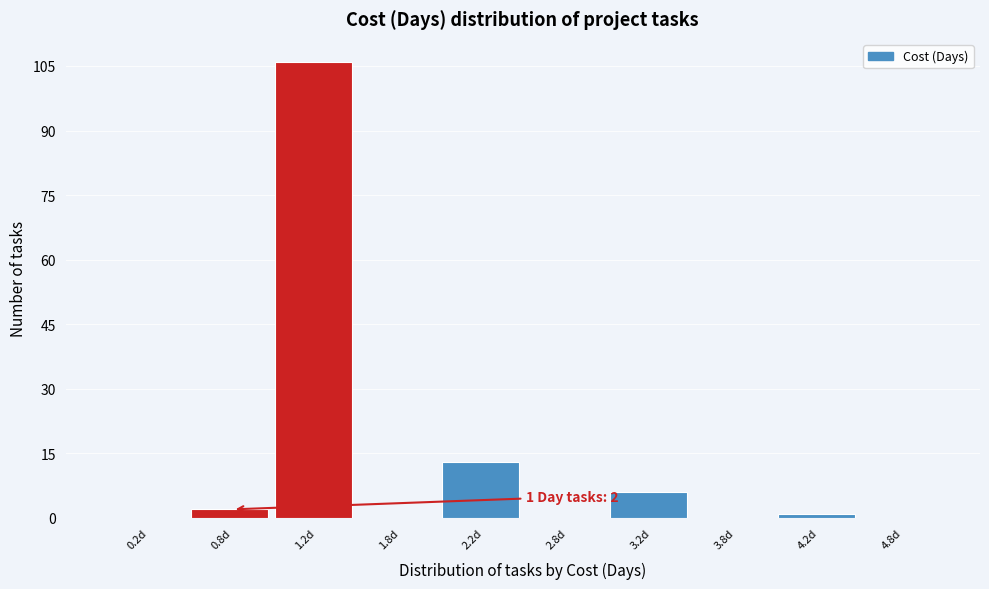

Over which range of the x-axis is the bar tallest?

1.0 to 1.5